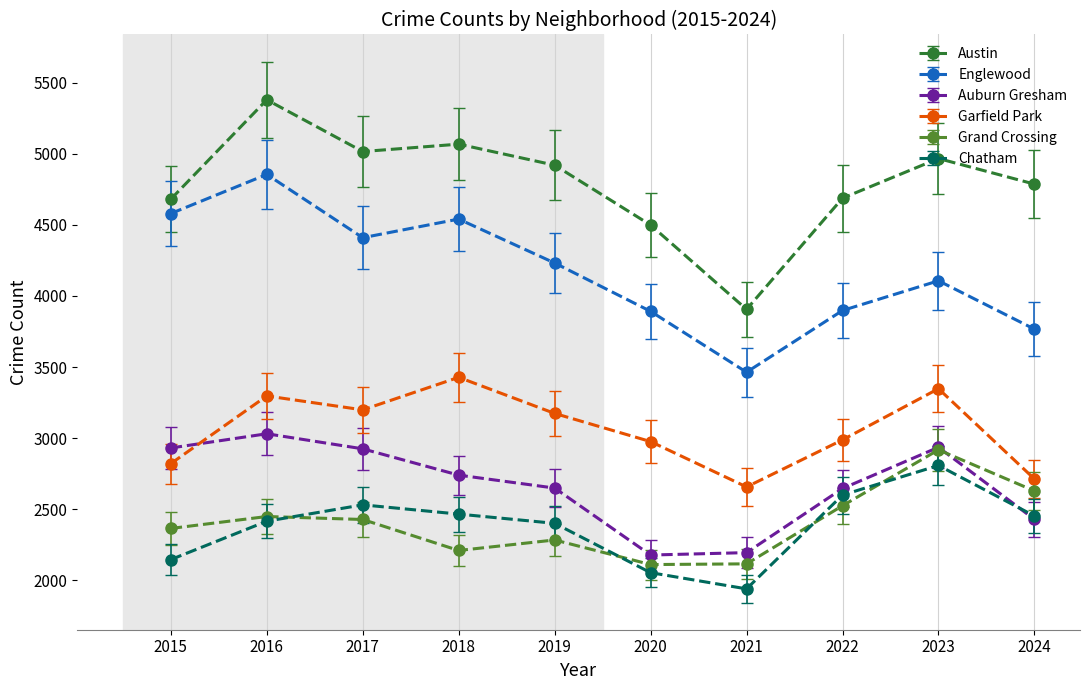

What is the sum of all Austin values?

47912